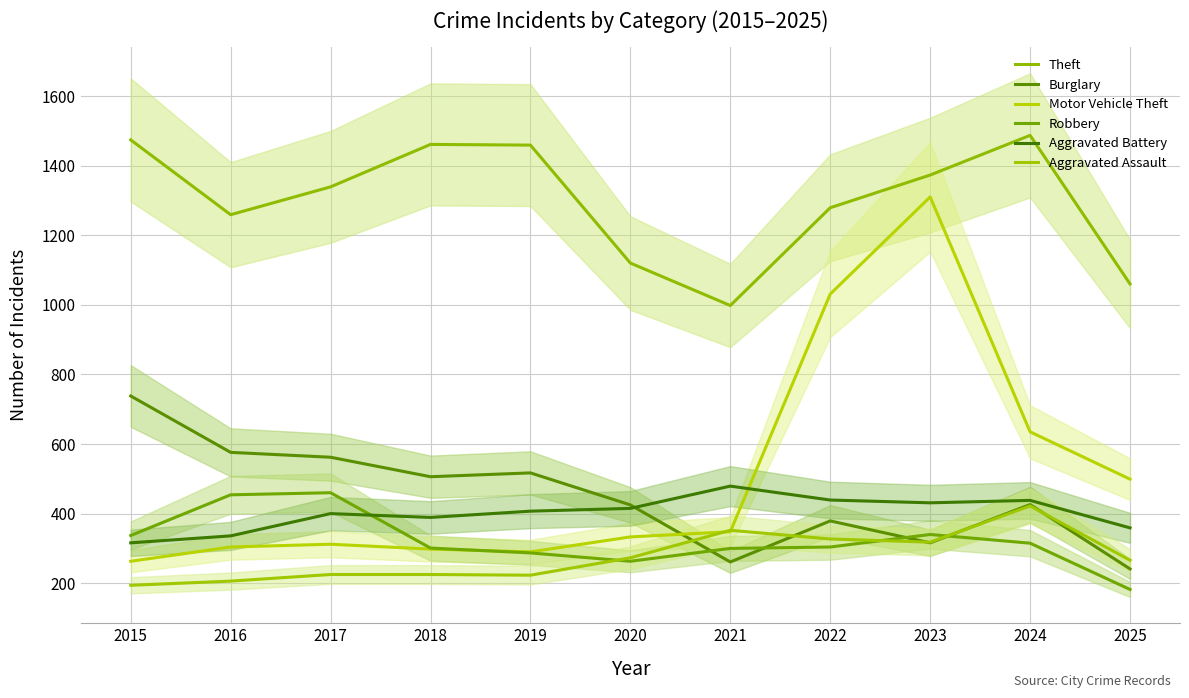

Which series has the widest spread of values?

Motor Vehicle Theft